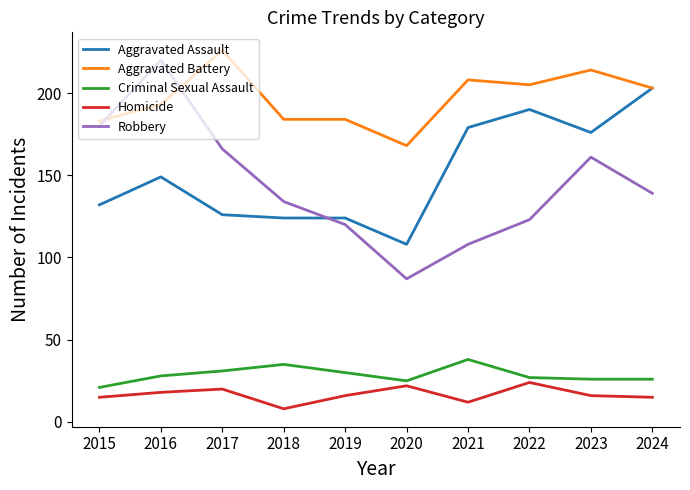

At which category does Homicide reach its first local valley?

2018